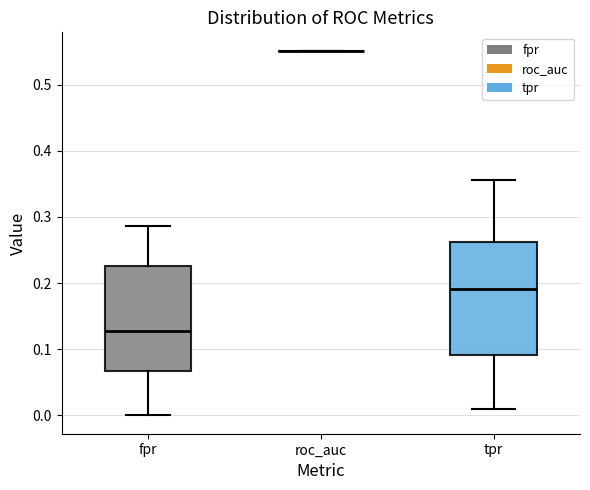

Where does the median line of the box for tpr sit on the y-axis? The values are not printed on the chart, so give them approximately, as read against the axis.

0.19